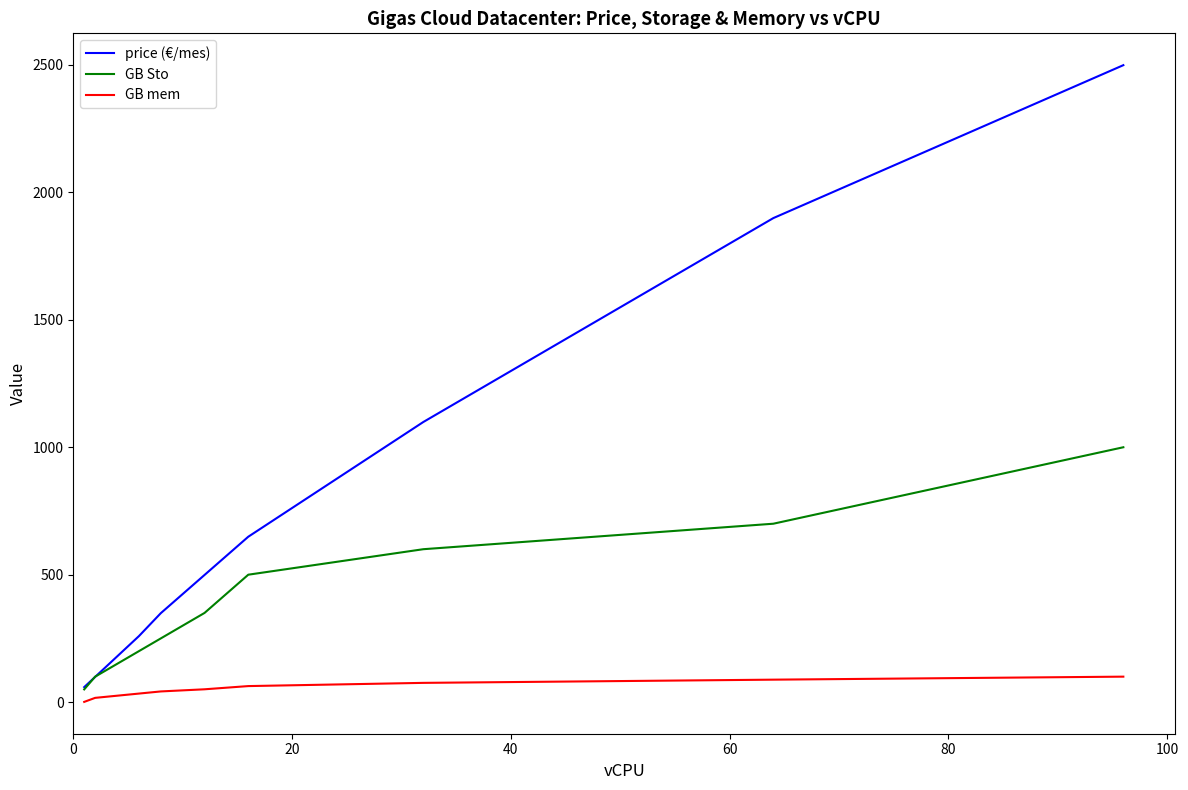

Which series has the largest total across all categories?

price (€/mes)